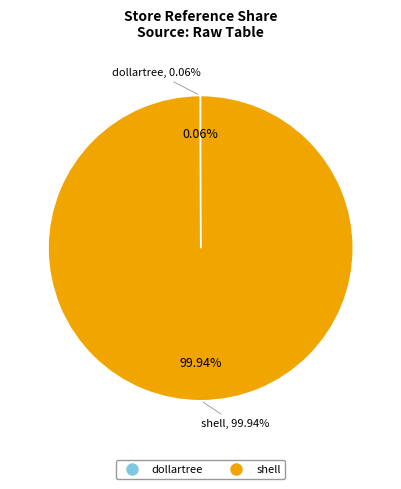

What percentage is the shell slice, to the nearest percent?

100%